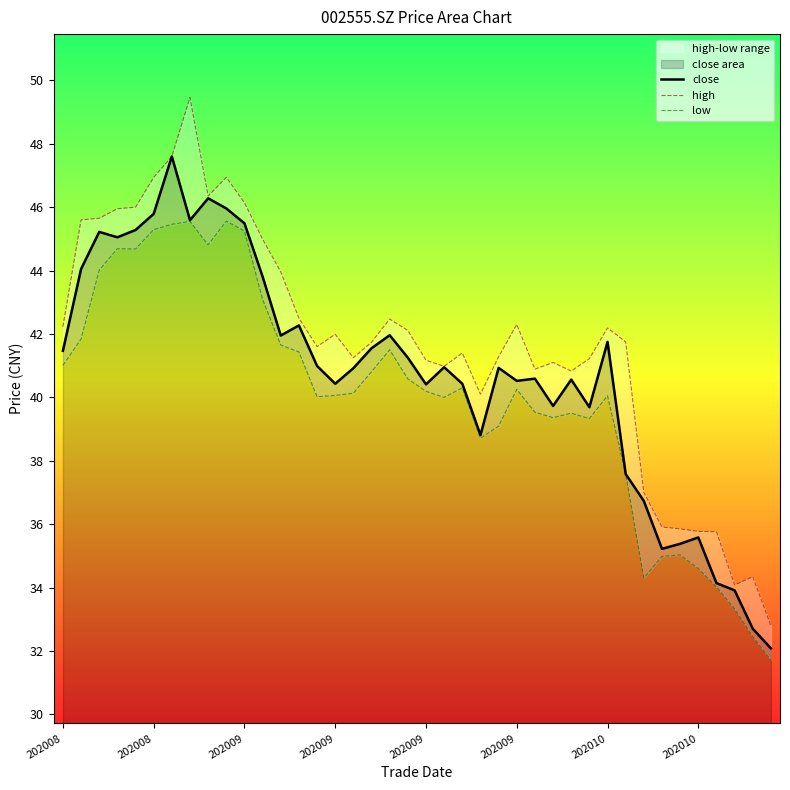

Reading left to right, extract all data points from this chart.

close: 41.5	44.0	45.2	45.0	45.3	45.8	47.6	45.6	46.3	46.0	45.5	43.8	42.0	42.3	41.0	40.4	40.9	41.5	42.0	41.2	40.4	41.0	40.4	38.8	40.9	40.5	40.6	39.7	40.6	39.7	41.8	37.6	36.7	35.2	35.4	35.6	34.1	33.9	32.7	32.1
high: 42.2	45.6	45.6	46.0	46.0	46.9	47.6	49.5	46.4	46.9	46.1	45.0	44.0	42.5	41.6	42.0	41.2	41.7	42.5	42.1	41.2	41.0	41.4	40.1	41.3	42.3	40.9	41.1	40.8	41.2	42.2	41.8	37.0	35.9	35.9	35.8	35.8	34.1	34.3	32.8
low: 41.0	41.8	44.0	44.7	44.7	45.3	45.5	45.5	44.8	45.6	45.2	43.1	41.6	41.4	40.0	40.1	40.1	40.8	41.5	40.6	40.2	40.0	40.3	38.7	39.1	40.2	39.5	39.4	39.5	39.3	40.0	37.6	34.3	35.0	35.0	34.6	34.0	33.3	32.5	31.7